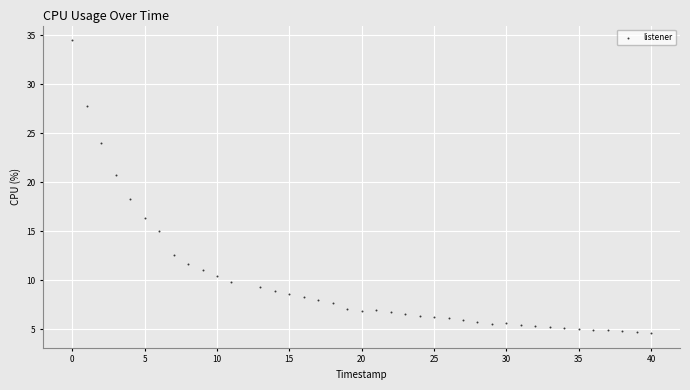

What Y value in the scatter plot is closest to 19?

18.3